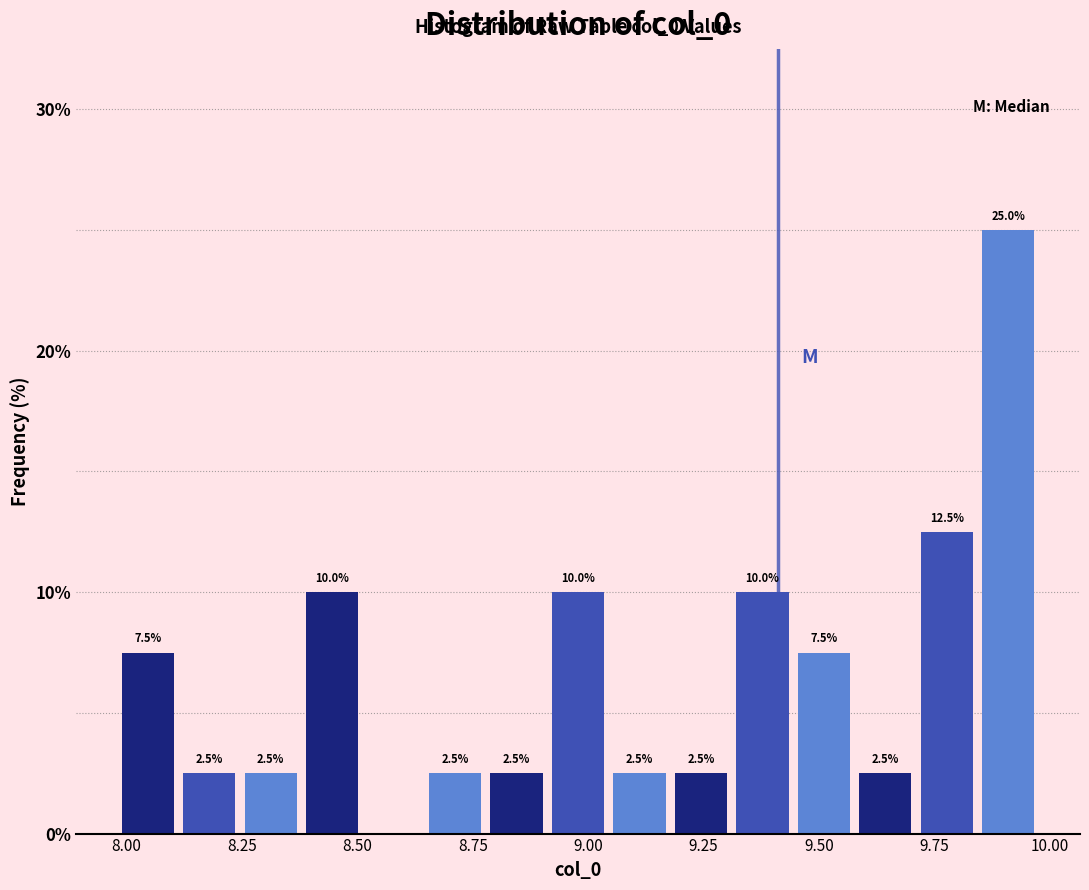

Read against the x-axis, roughly where is the centre of the tallest bar?

9.90